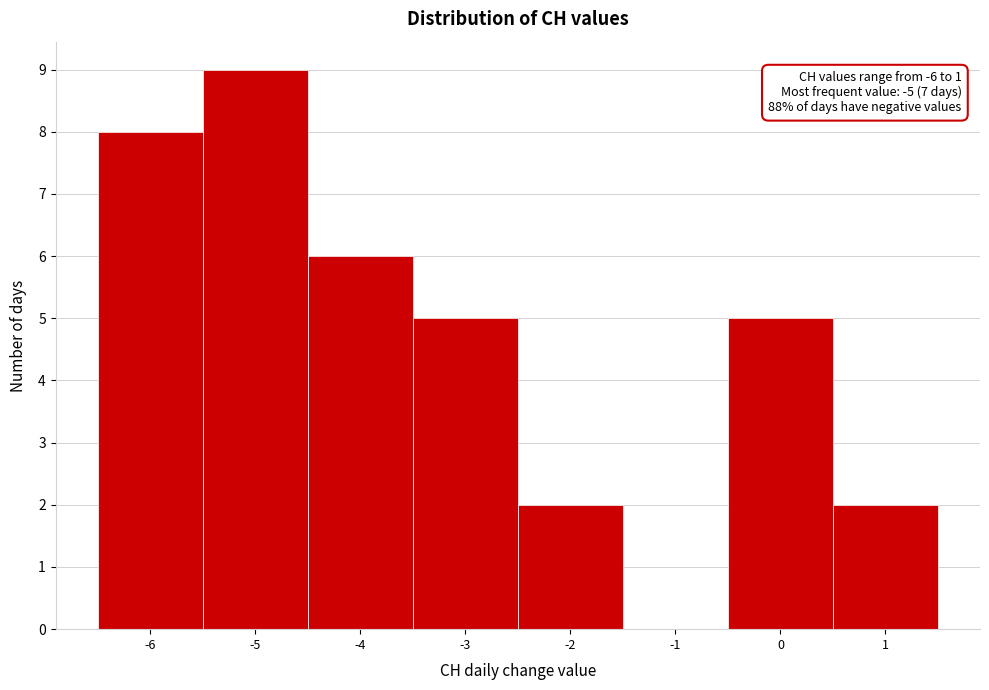

Which range on the x-axis has the tallest bar?

-5.5 to -4.5